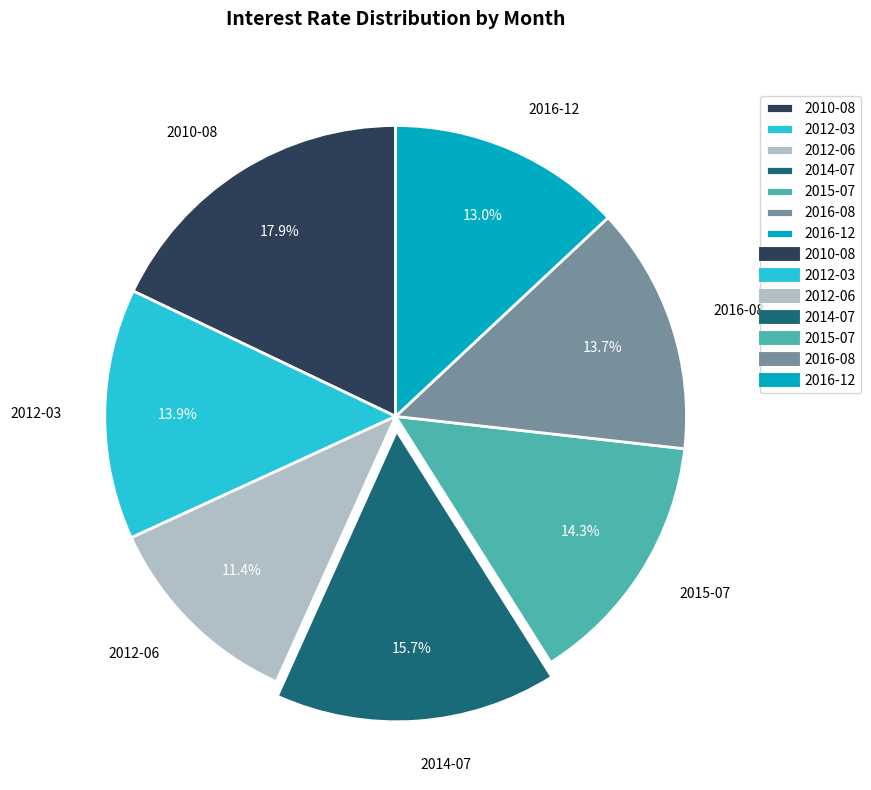

The 2012-03 slice represents 5% of the pie. True or false?

False